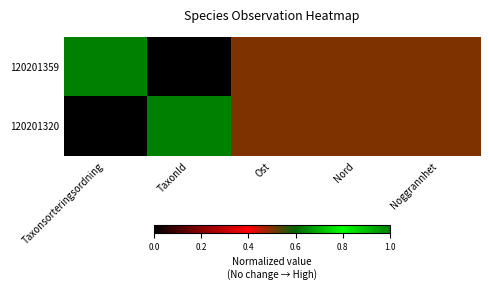

Between Nord and TaxonId, which is larger?

Nord